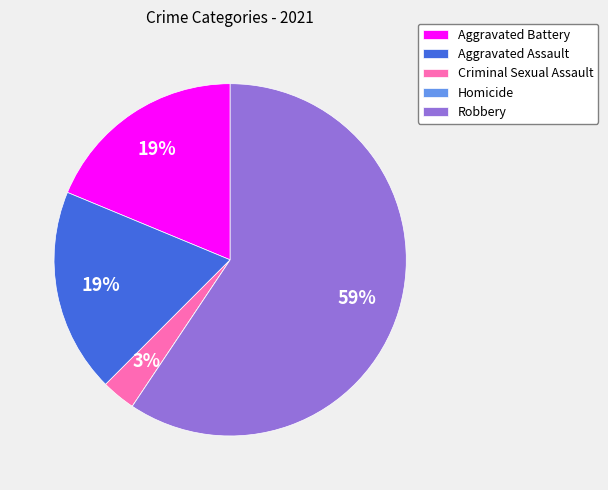

What percentage is the Robbery slice, to the nearest percent?

59%